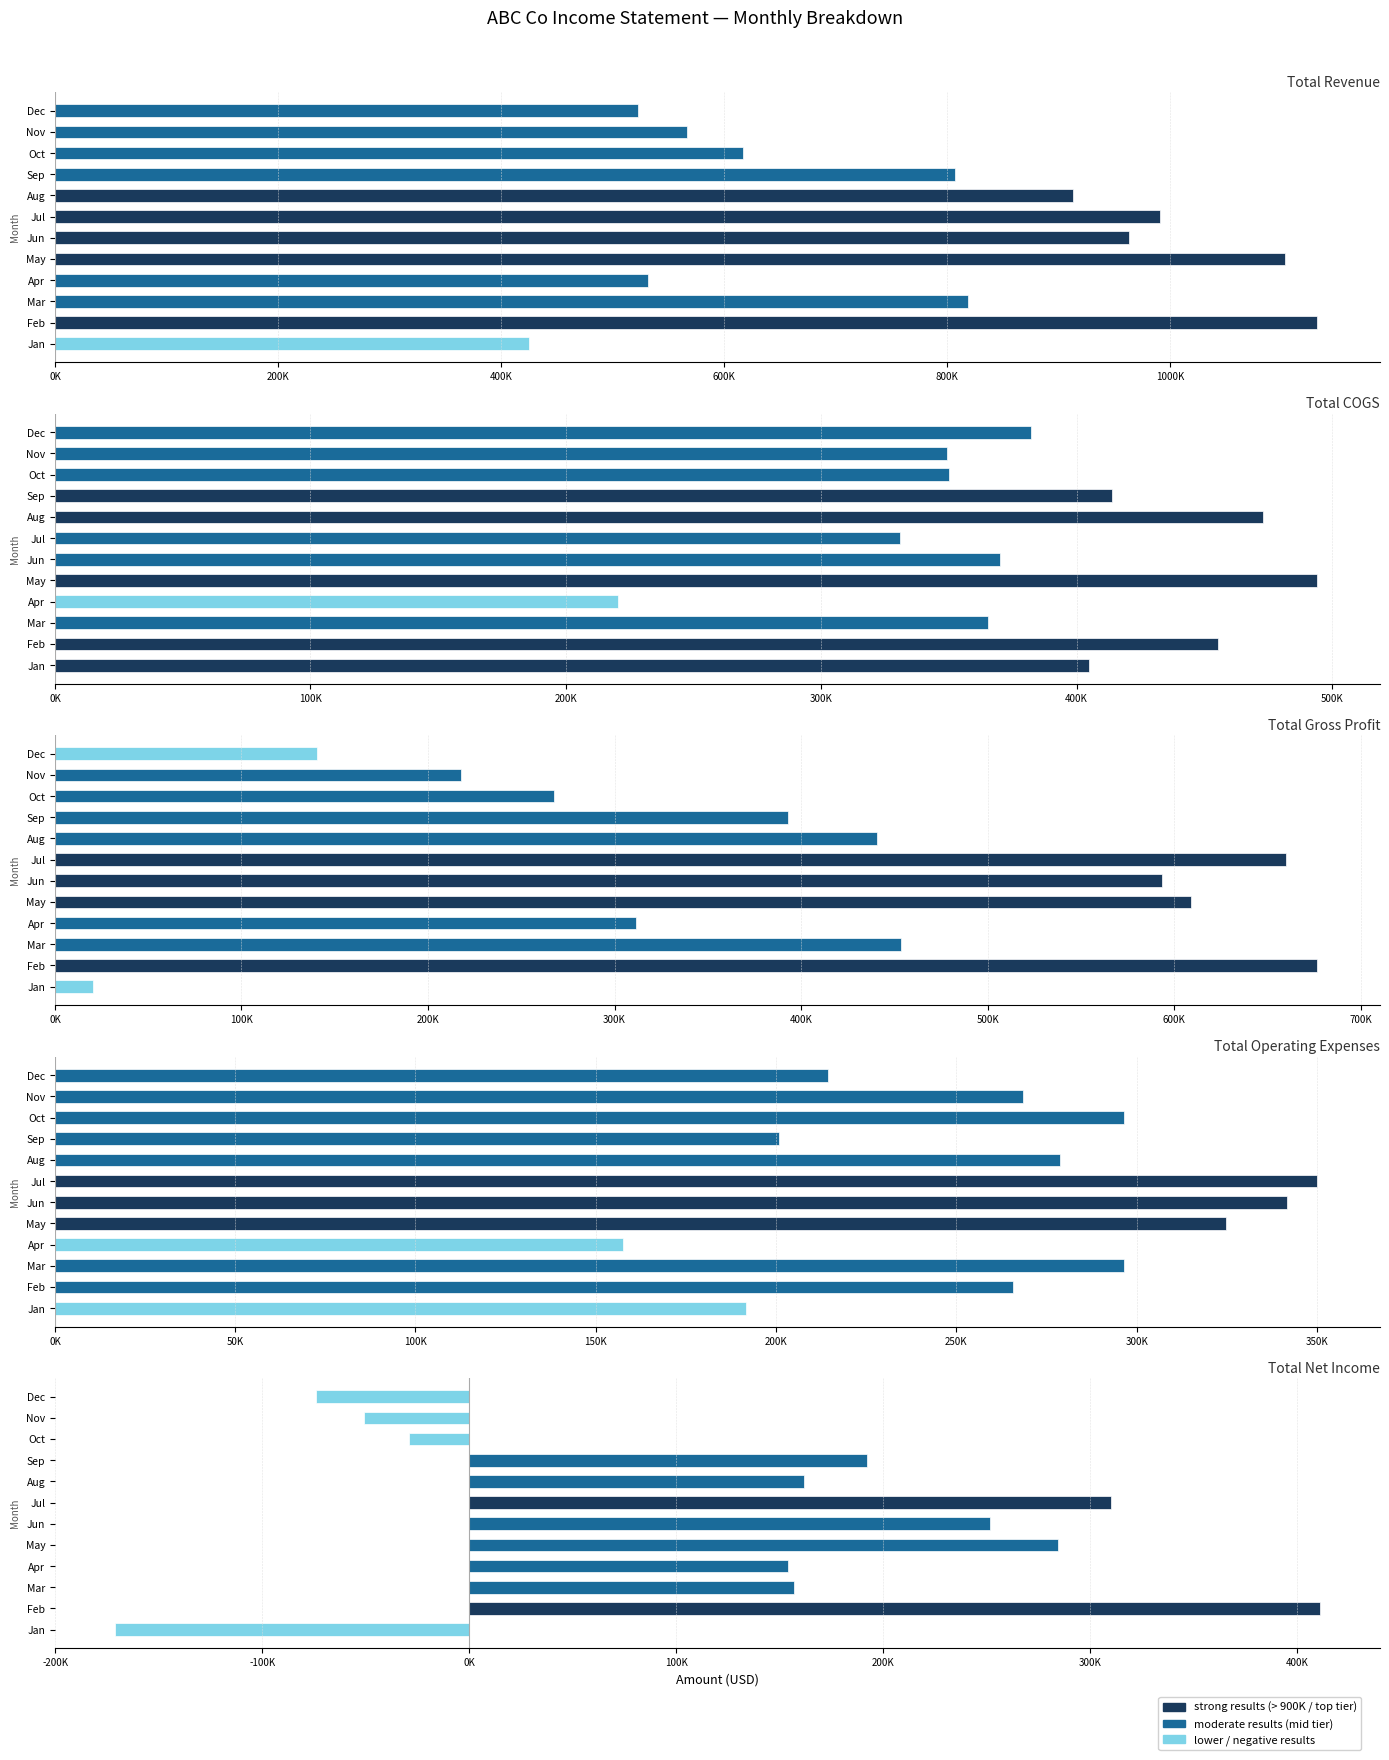

What is the approximate value of Total Revenue at Sep?

807036.8